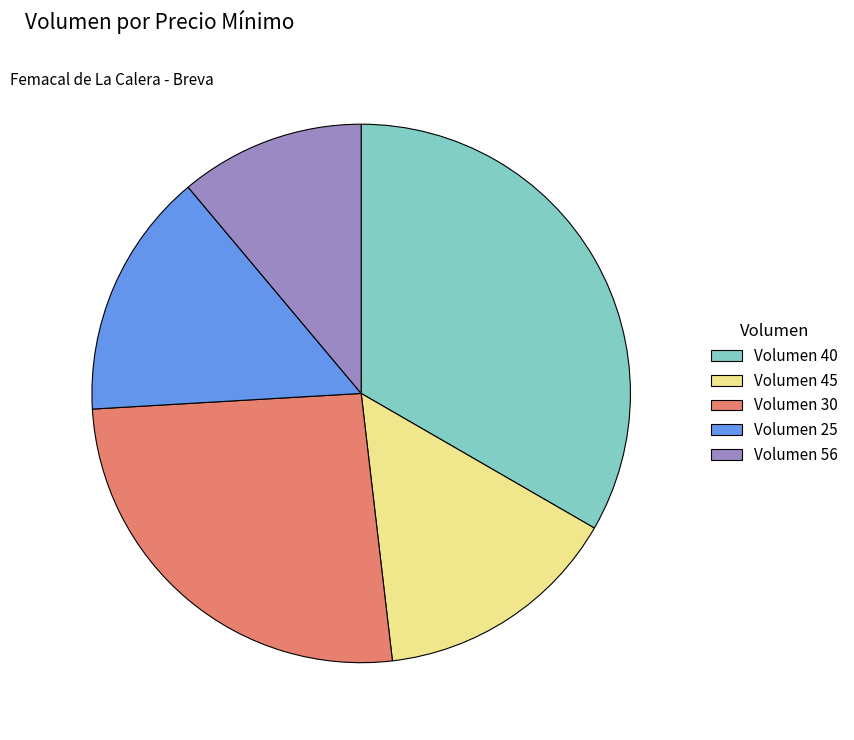

What is the ratio of the value at Volumen 45 to the value at Volumen 25?

1.0